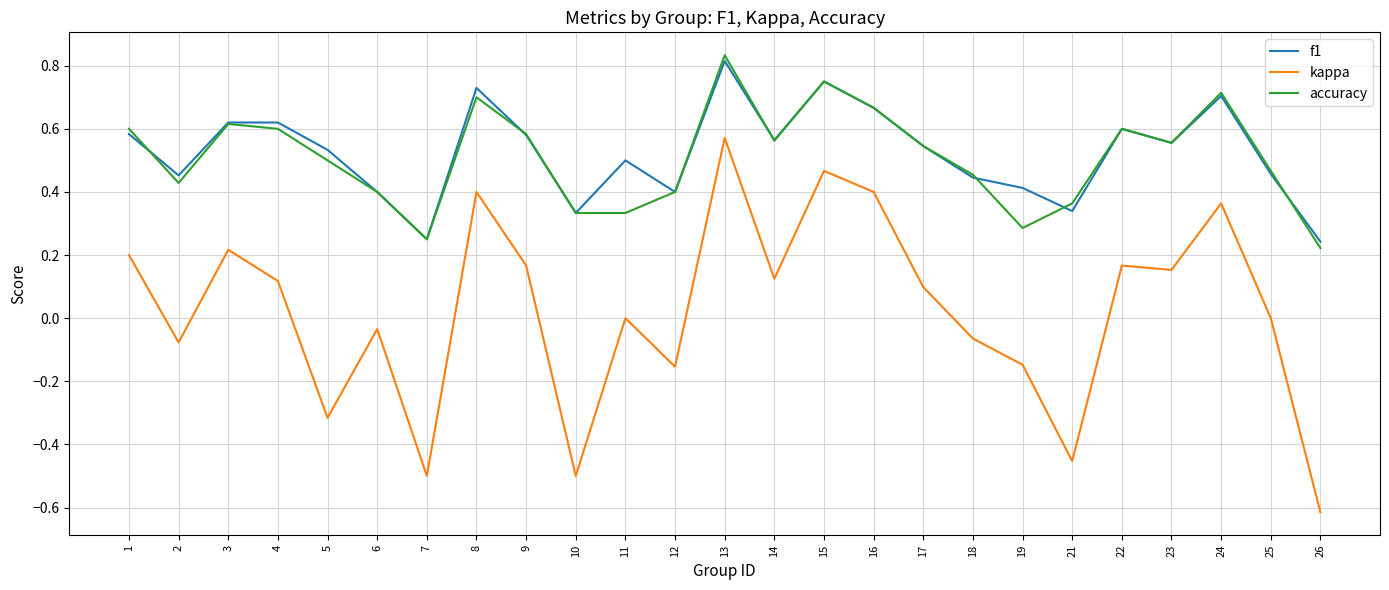

What is the total value across all series at 14?

1.3